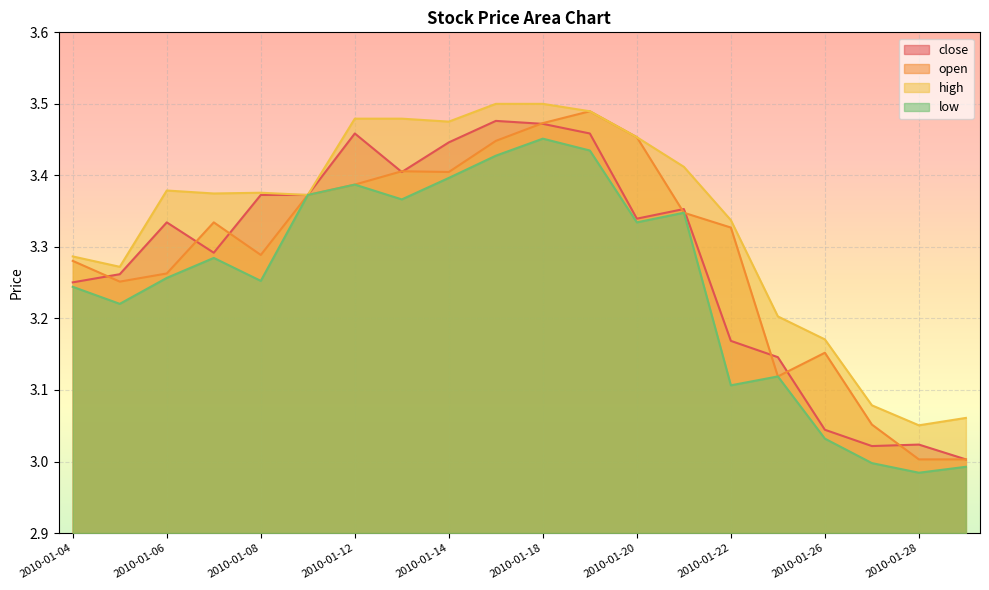

The value of open at 2010-01-08 is 3.3. True or false?

True